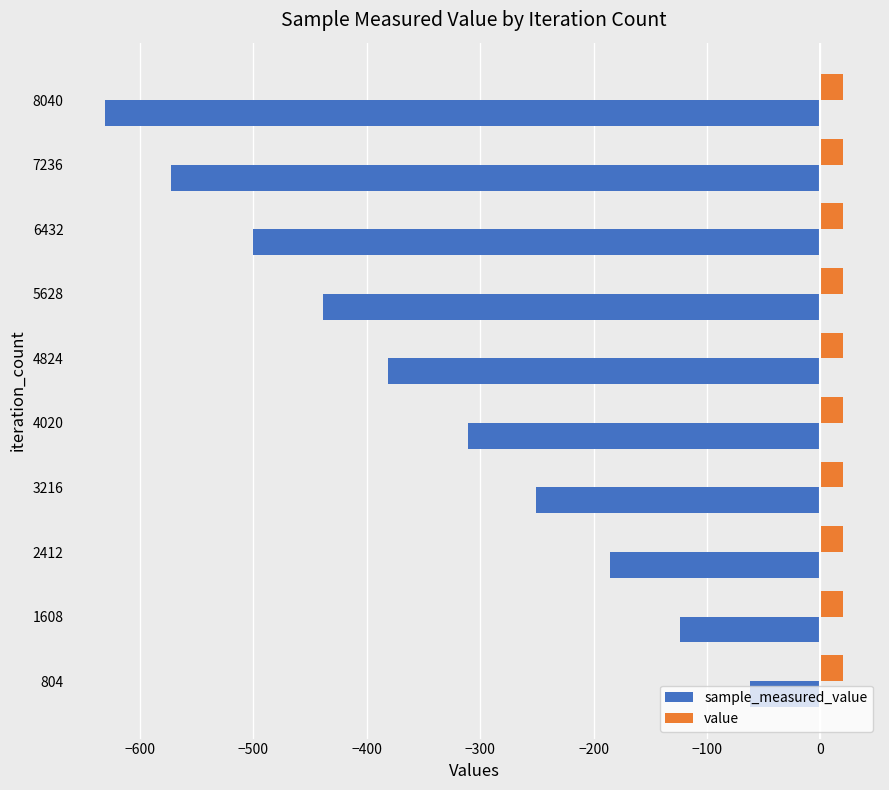

What is the lowest value of the sample_measured_value series?

-630.6